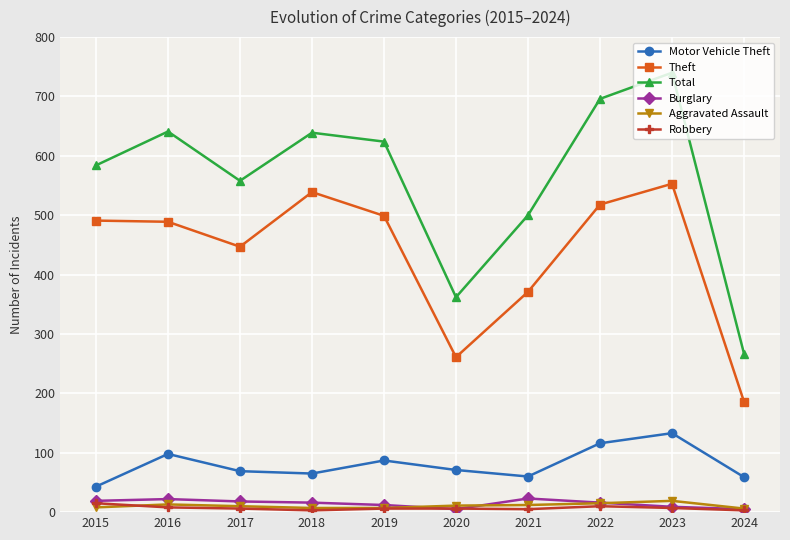

Which series has the widest spread of values?

Total